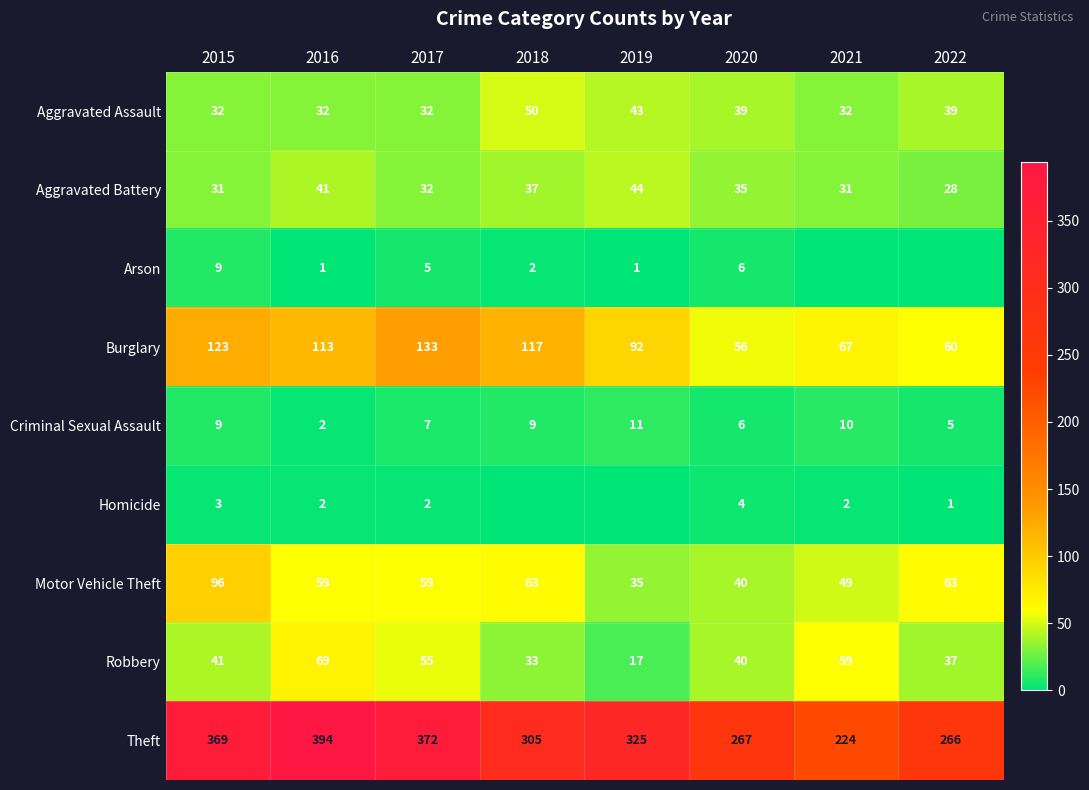

The value of Robbery at 2017 is 55. True or false?

True